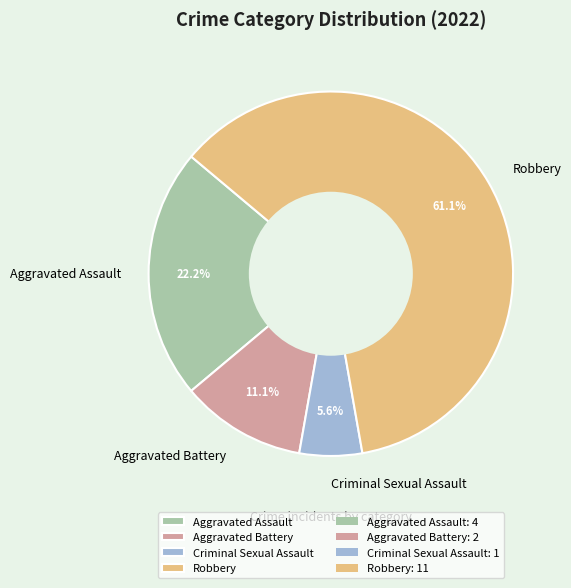

To the nearest percent, what portion does Aggravated Battery represent?

11%